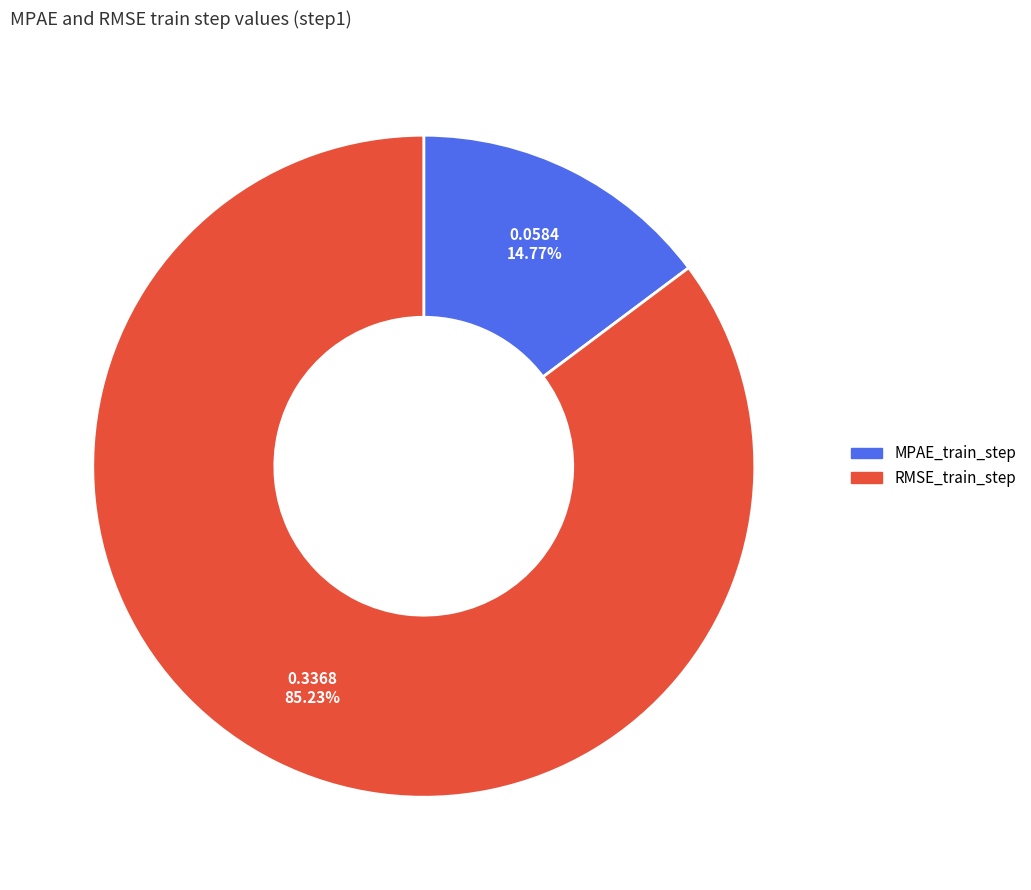

Rank the categories by value from lowest to highest.

MPAE_train_step, RMSE_train_step